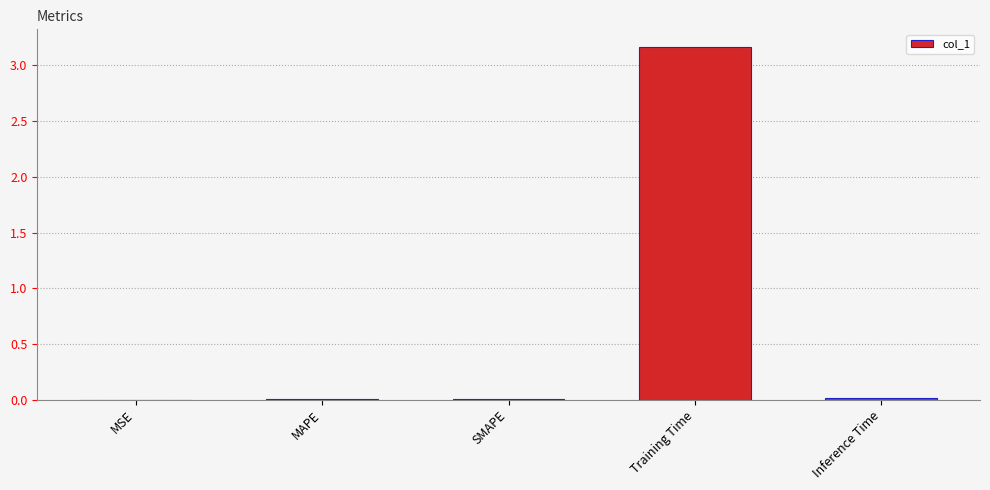

The chart shows a value of 0.0 at MAPE. True or false?

True